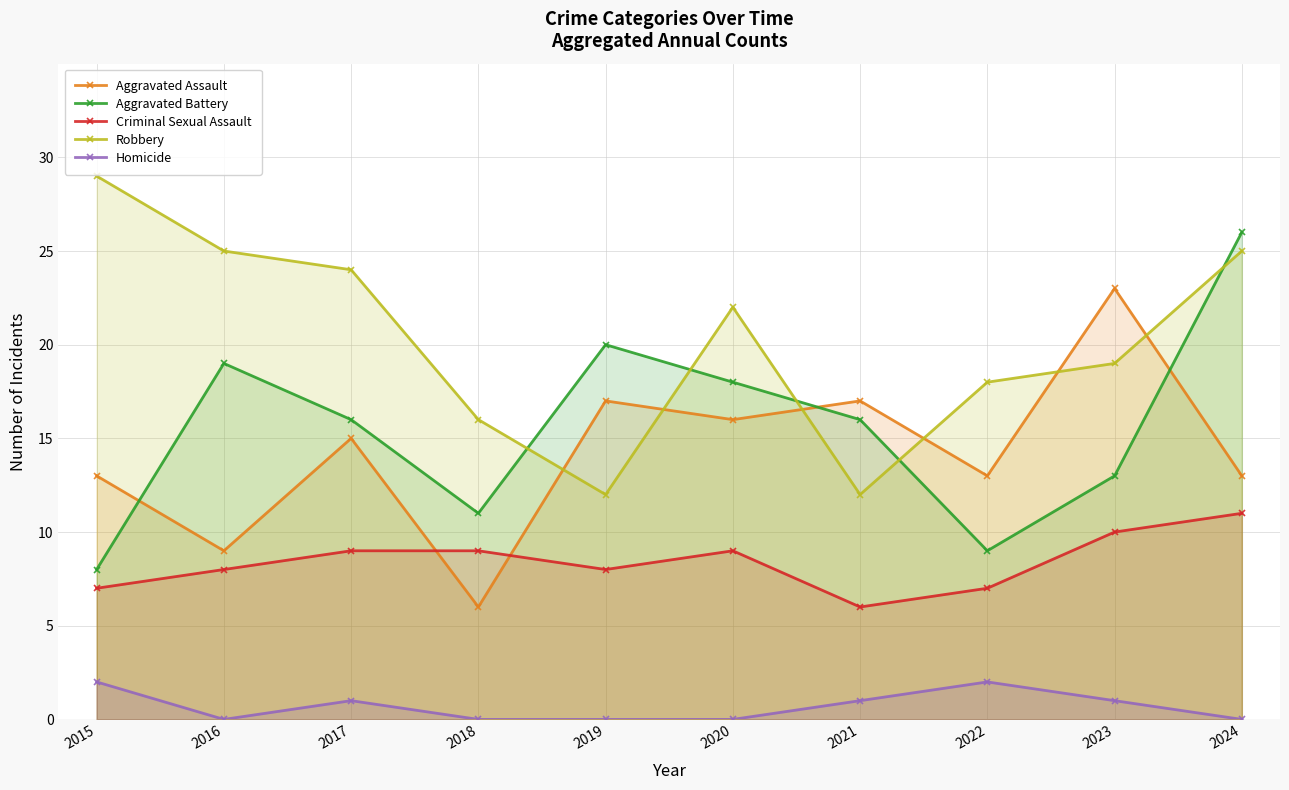

What is the value of the Criminal Sexual Assault point at the 3rd from the left?

9